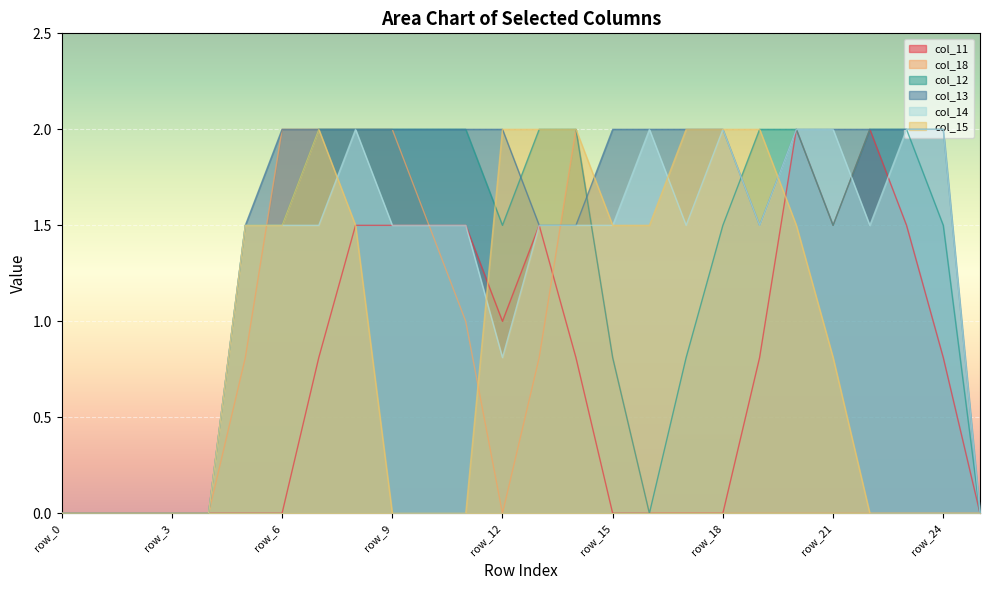

Rank the series by their maximum value, from lowest to highest.

col_11, col_18, col_12, col_13, col_14, col_15